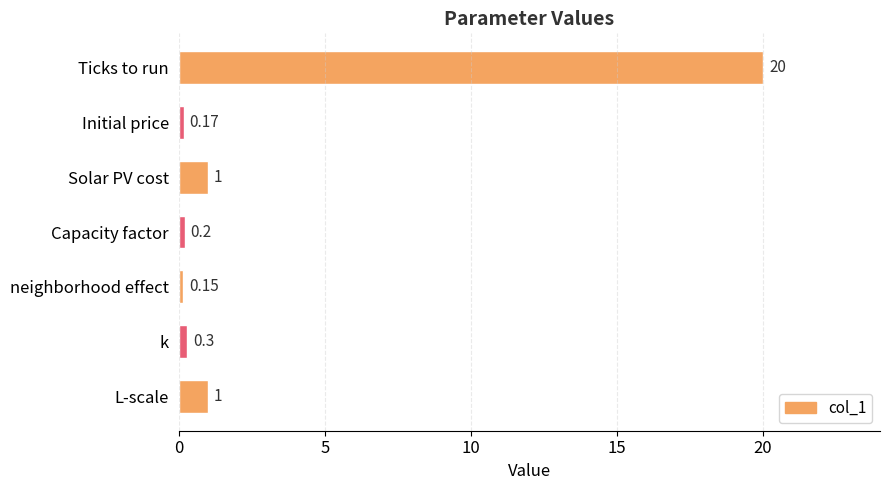

What is the label of the 6th bar from the bottom?

Initial price